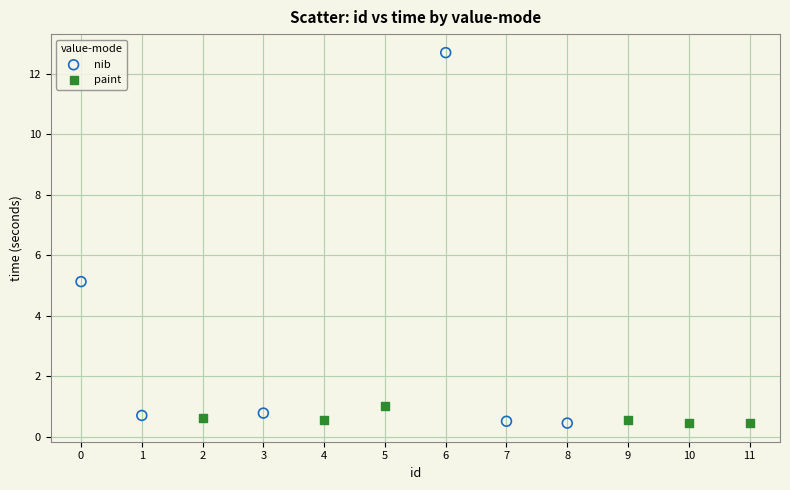

Which series reaches the maximum Y coordinate?

nib